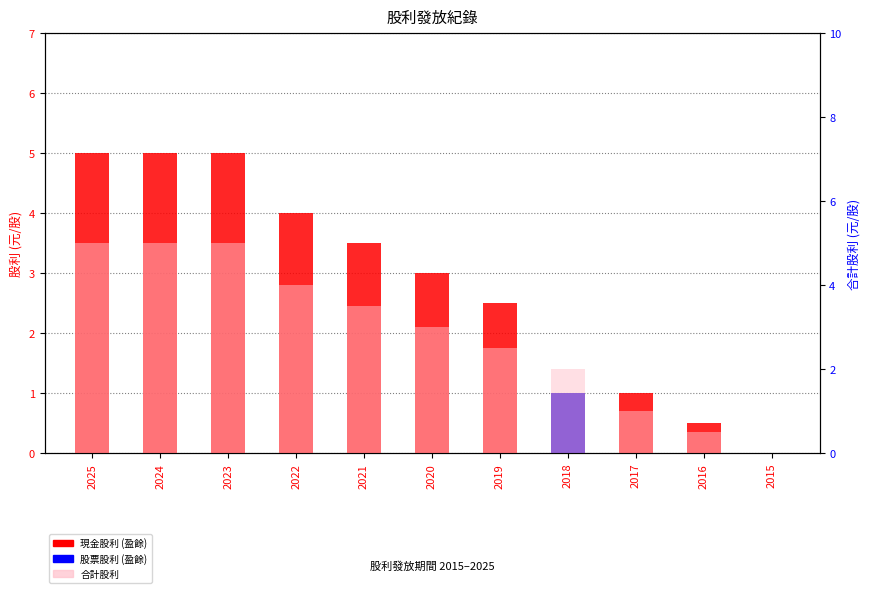

Reading left to right, extract all data points from this chart.

現金股利 (盈餘): 2025=5.0	2024=5.0	2023=5.0	2022=4.0	2021=3.5	2020=3.0	2019=2.5	2018=1.0	2017=1.0	2016=0.5	2015=0.0
股票股利 (盈餘): 2025=0.0	2024=0.0	2023=0.0	2022=0.0	2021=0.0	2020=0.0	2019=0.0	2018=1.0	2017=0.0	2016=0.0	2015=0.0
合計股利: 2025=5.0	2024=5.0	2023=5.0	2022=4.0	2021=3.5	2020=3.0	2019=2.5	2018=2.0	2017=1.0	2016=0.5	2015=0.0